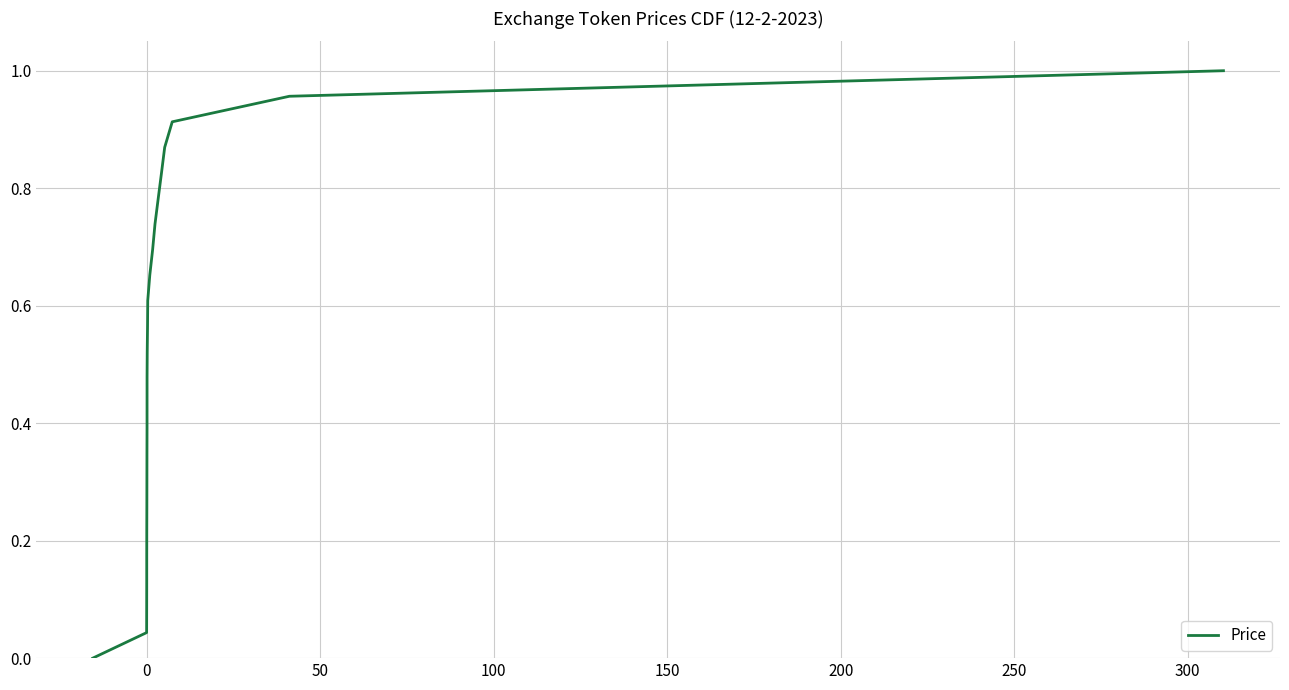

Is this an area chart (filled region under the line)?

No